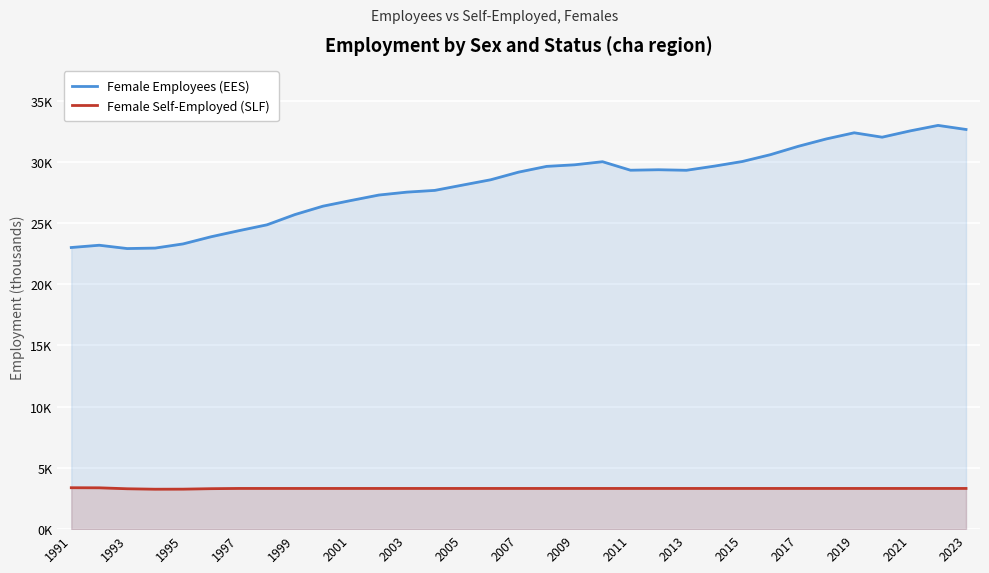

How many data points does each series have?

33